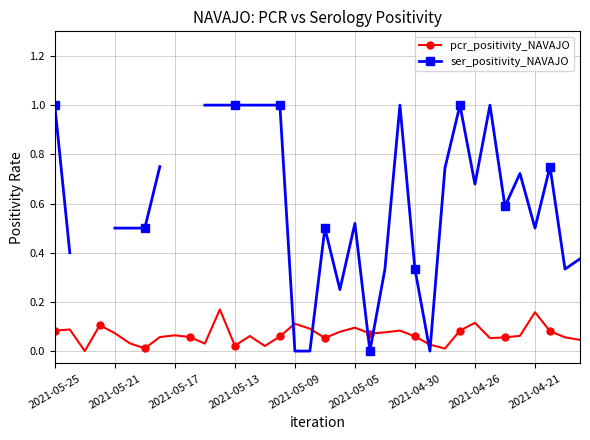

Which series ends up on top after the final intersection of pcr_positivity_NAVAJO and ser_positivity_NAVAJO?

ser_positivity_NAVAJO